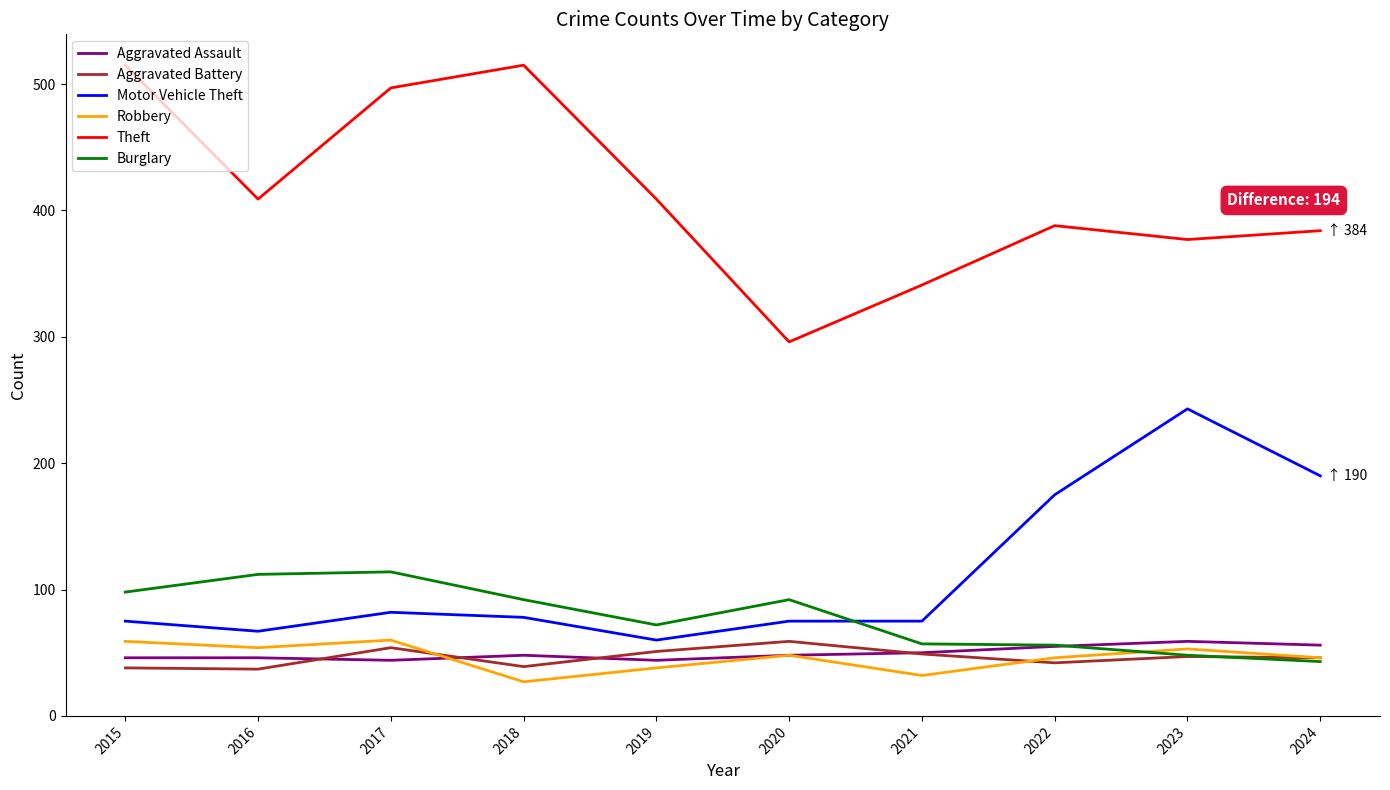

What is the difference between the highest and lowest values at 2017?

453